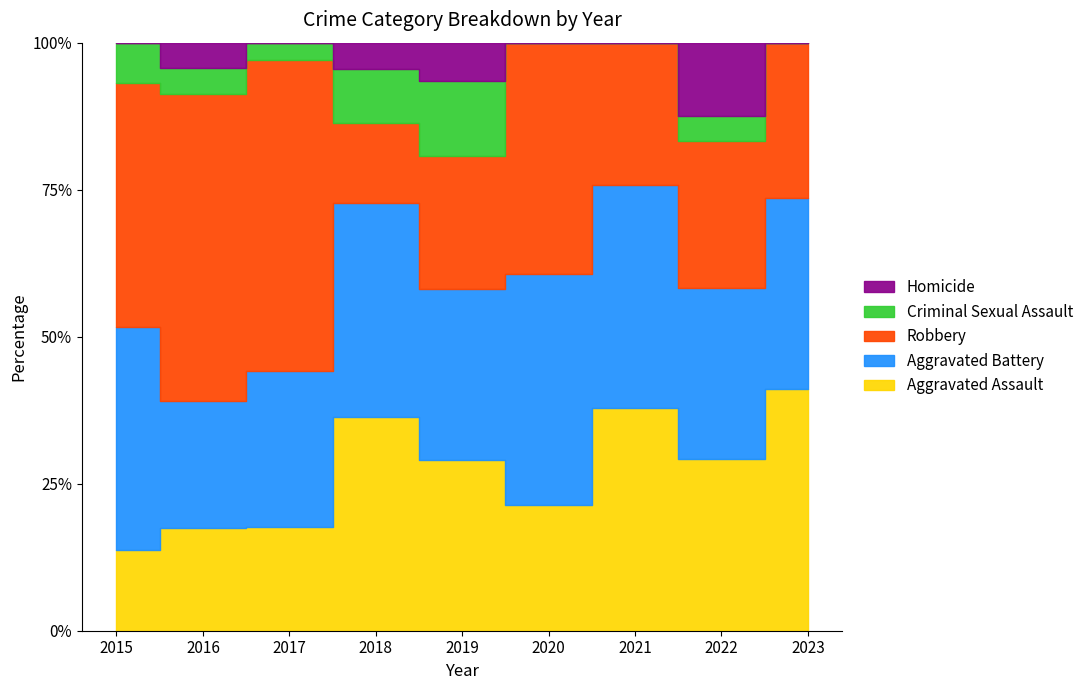

True or false: Criminal Sexual Assault and Aggravated Assault intersect in this chart.

False